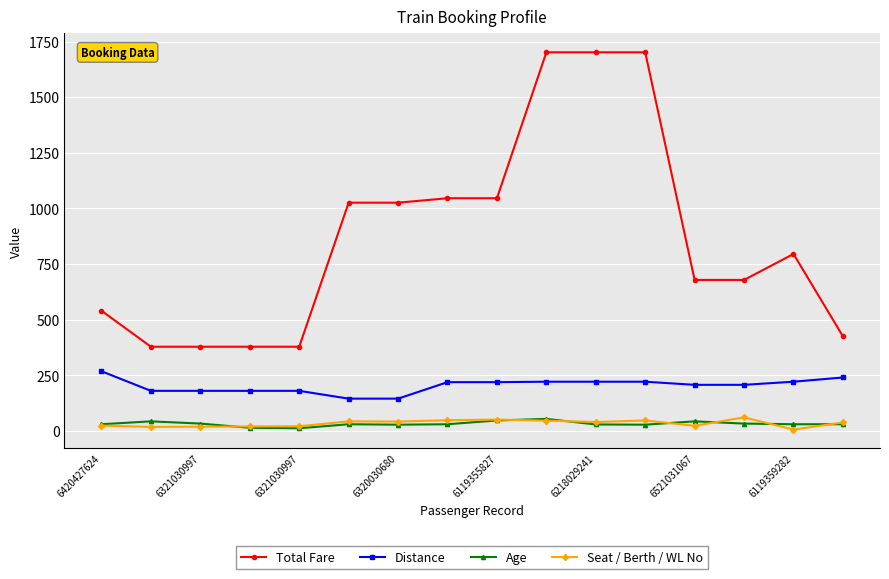

What is the highest value of the Age series?

55.0